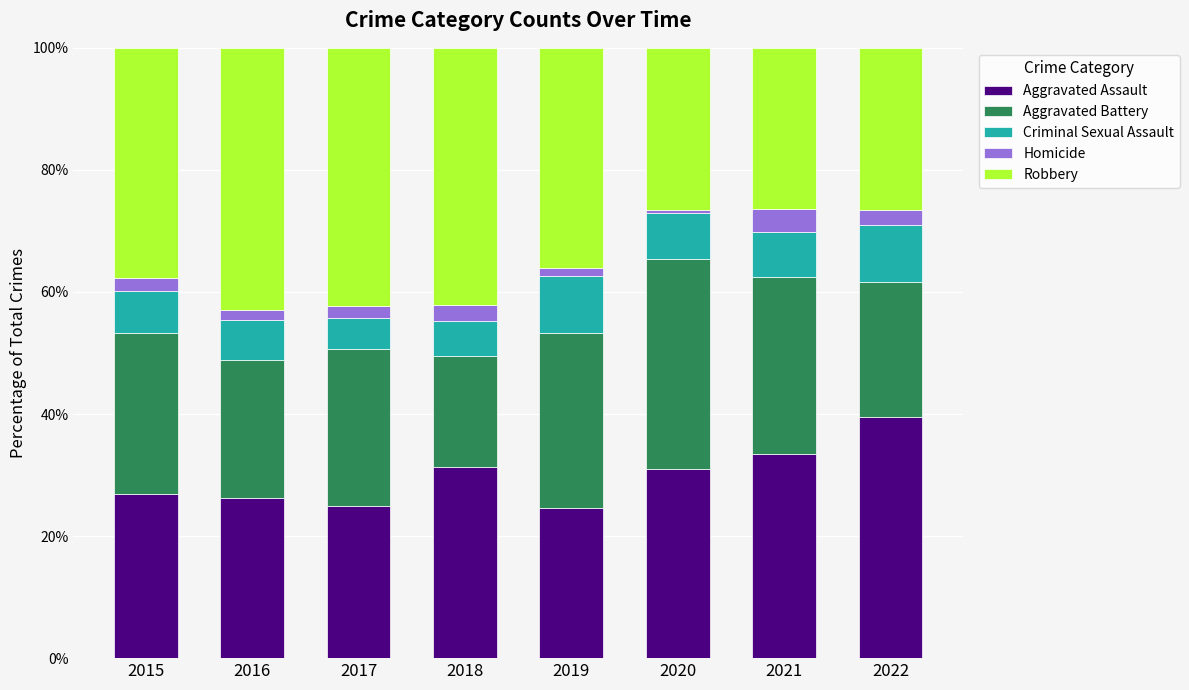

What is the difference between the second highest and second lowest values in the Aggravated Assault series?

8.4